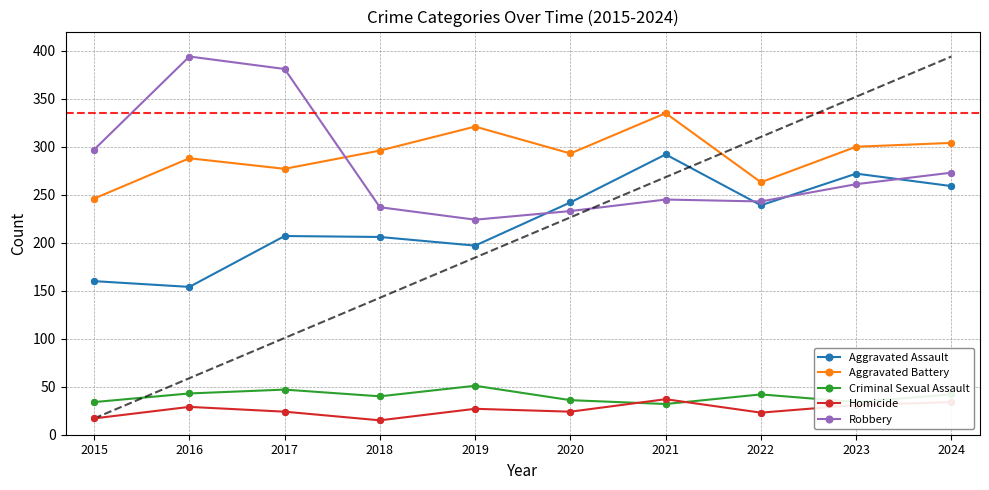

What is the difference between the highest and lowest values at 2024?

270